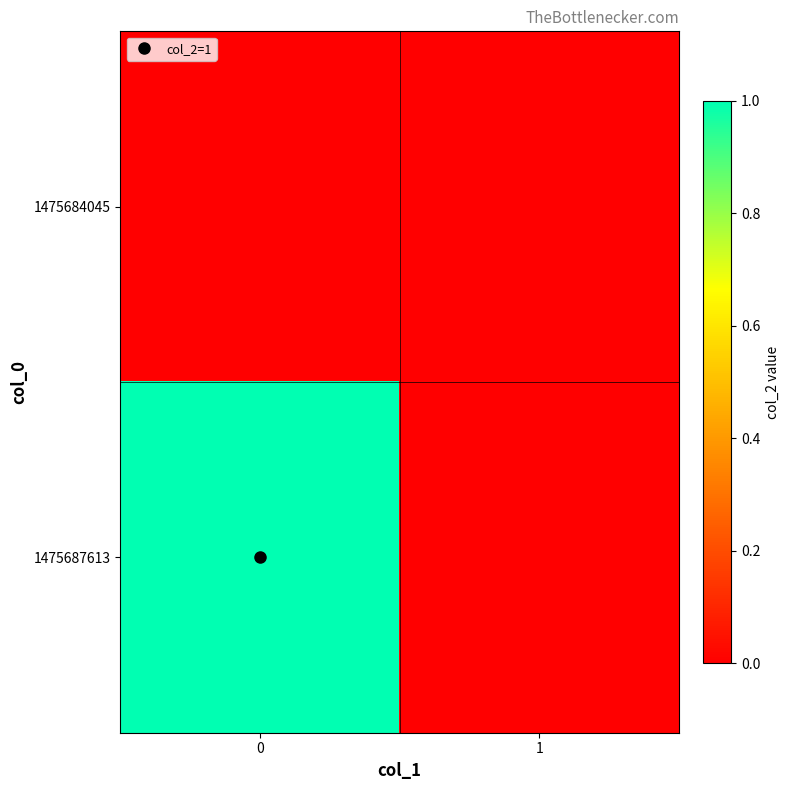

Reading right to left, what are all the values shown in this chart?

1475684045: 1=0	0=0
1475687613: 1=0	0=1